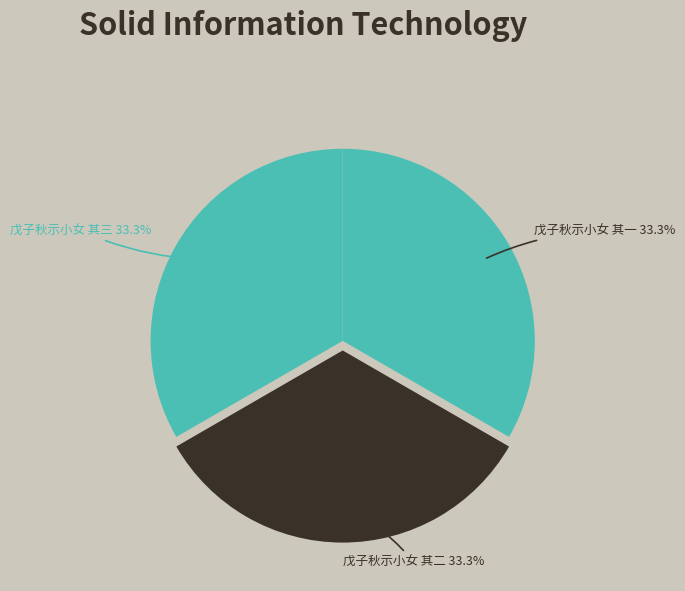

What portion of the pie excludes 戊子秋示小女 其一?

66.7%